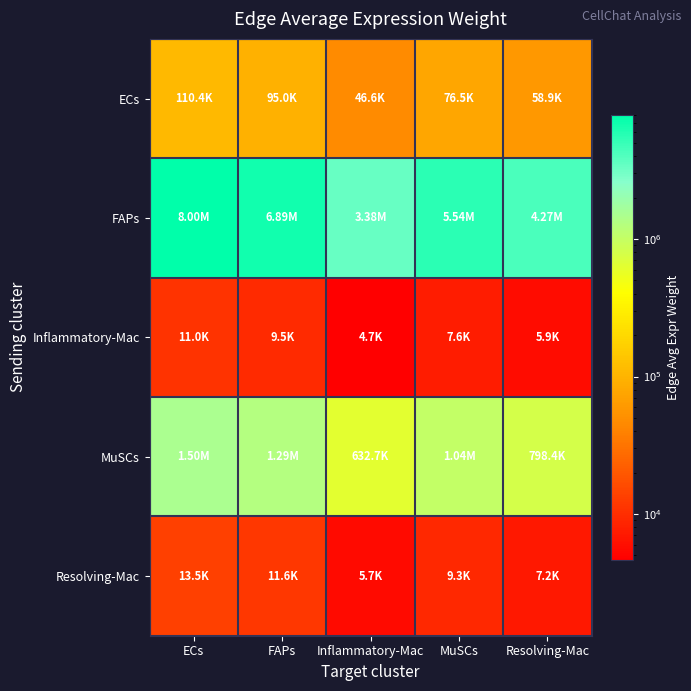

Reading right to left, extract all data points from this chart.

ECs: Resolving-Mac=58858.7	MuSCs=76450.1	Inflammatory-Mac=46647.3	FAPs=94984.2	ECs=110351.9
FAPs: Resolving-Mac=4267227.3	MuSCs=5542594.0	Inflammatory-Mac=3381906.1	FAPs=6886307.0	ECs=8000455.0
Inflammatory-Mac: Resolving-Mac=5870.7	MuSCs=7625.3	Inflammatory-Mac=4652.7	FAPs=9473.9	ECs=11006.7
MuSCs: Resolving-Mac=798358.8	MuSCs=1036968.1	Inflammatory-Mac=632723.4	FAPs=1288364.4	ECs=1496811.2
Resolving-Mac: Resolving-Mac=7190.7	MuSCs=9339.8	Inflammatory-Mac=5698.9	FAPs=11604.1	ECs=13481.6